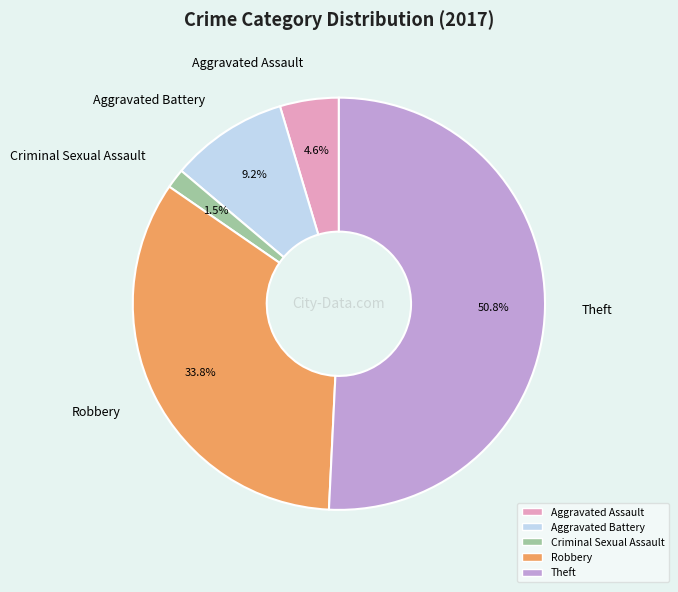

What percentage is the Aggravated Battery slice, to the nearest percent?

9%